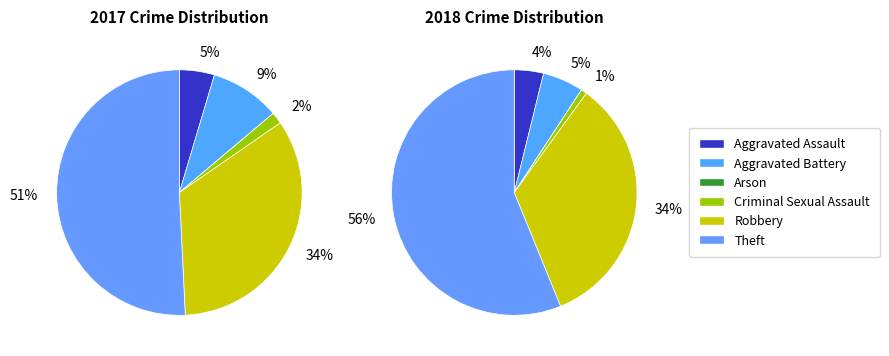

The 2 slice represents 10% of the pie. True or false?

False